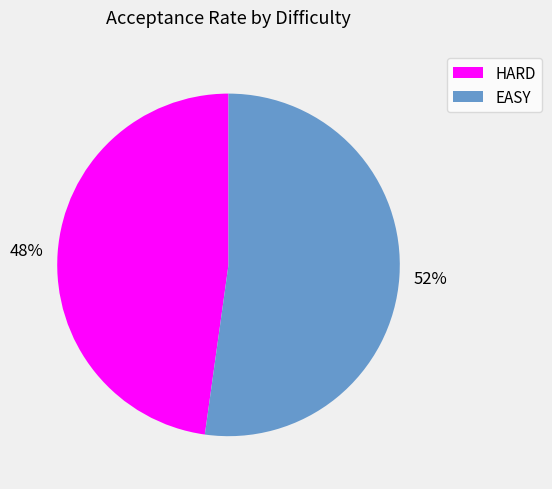

How many slices are in this pie chart?

2